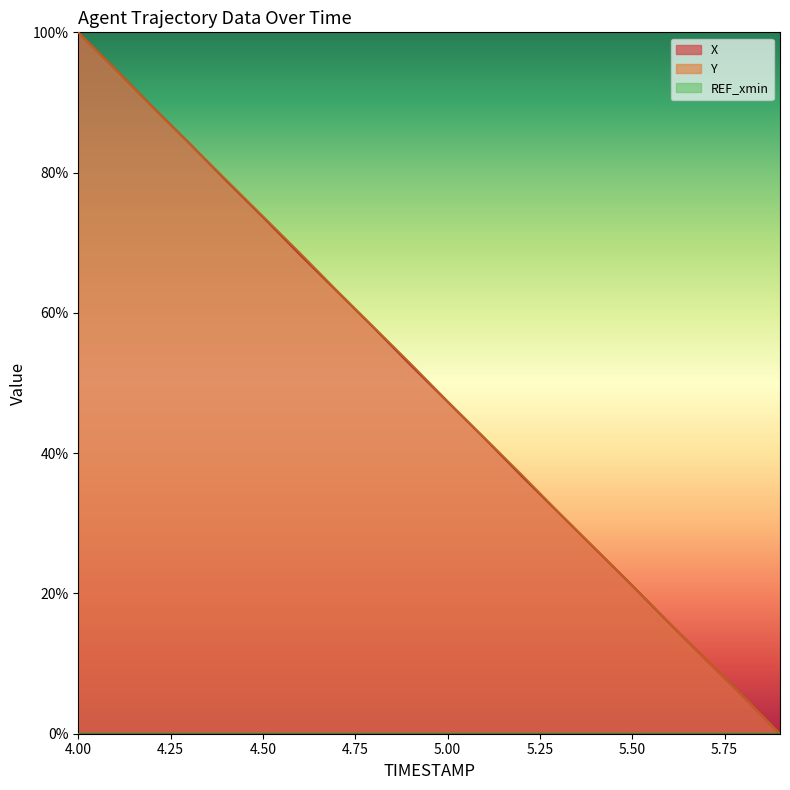

True or false: X has more than 1 points higher than both neighbors.

False